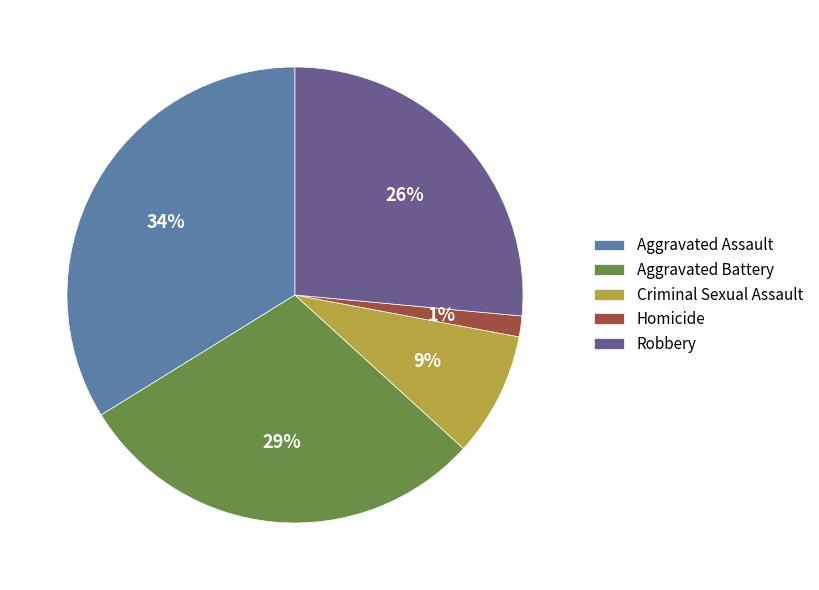

To the nearest percent, what percentage of the pie is Homicide?

1%